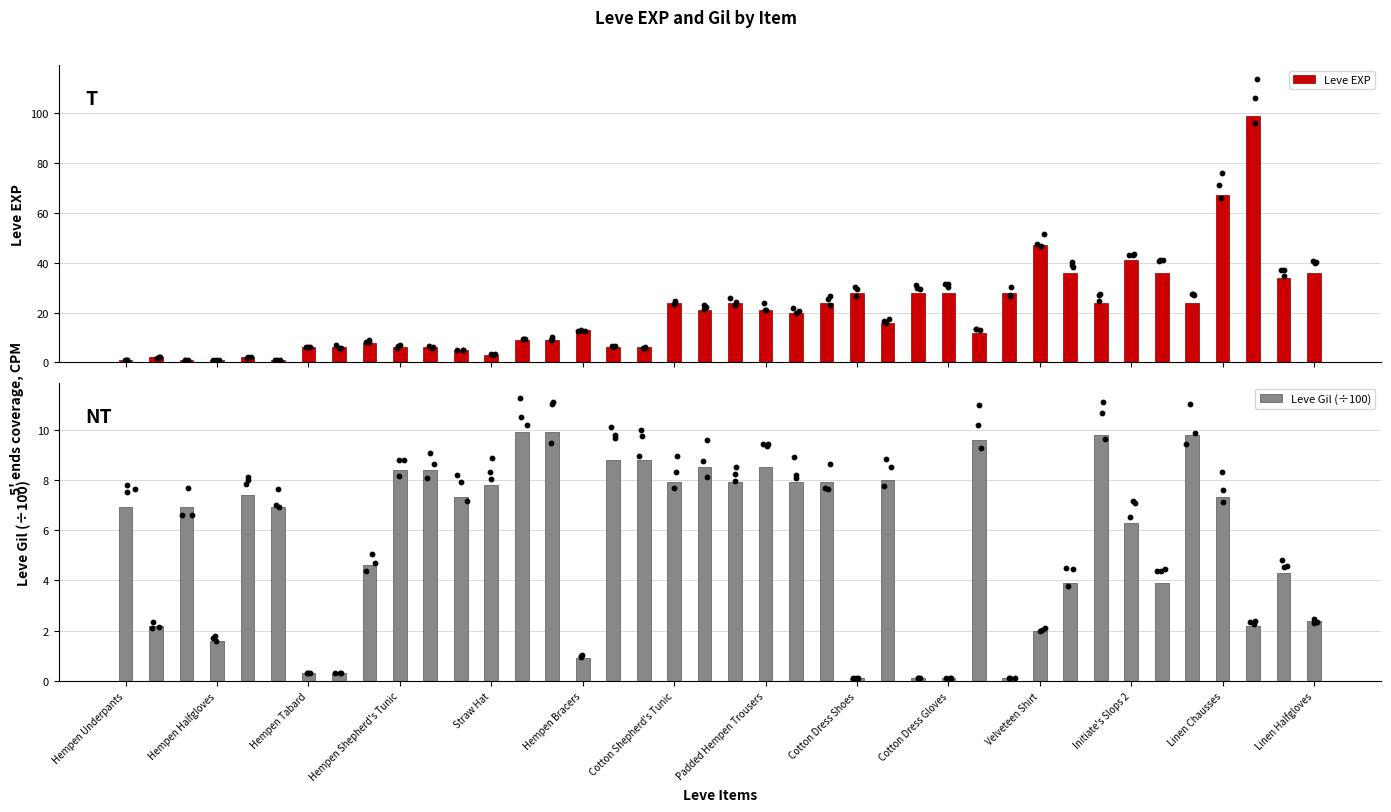

What are all the series names shown in the legend?

Leve EXP, Leve Gil (÷100)